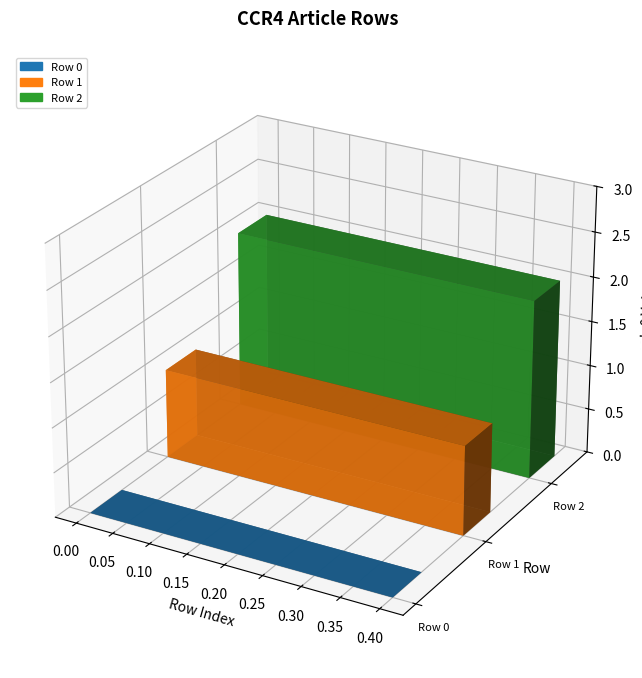

Read the value at Row 1.

1